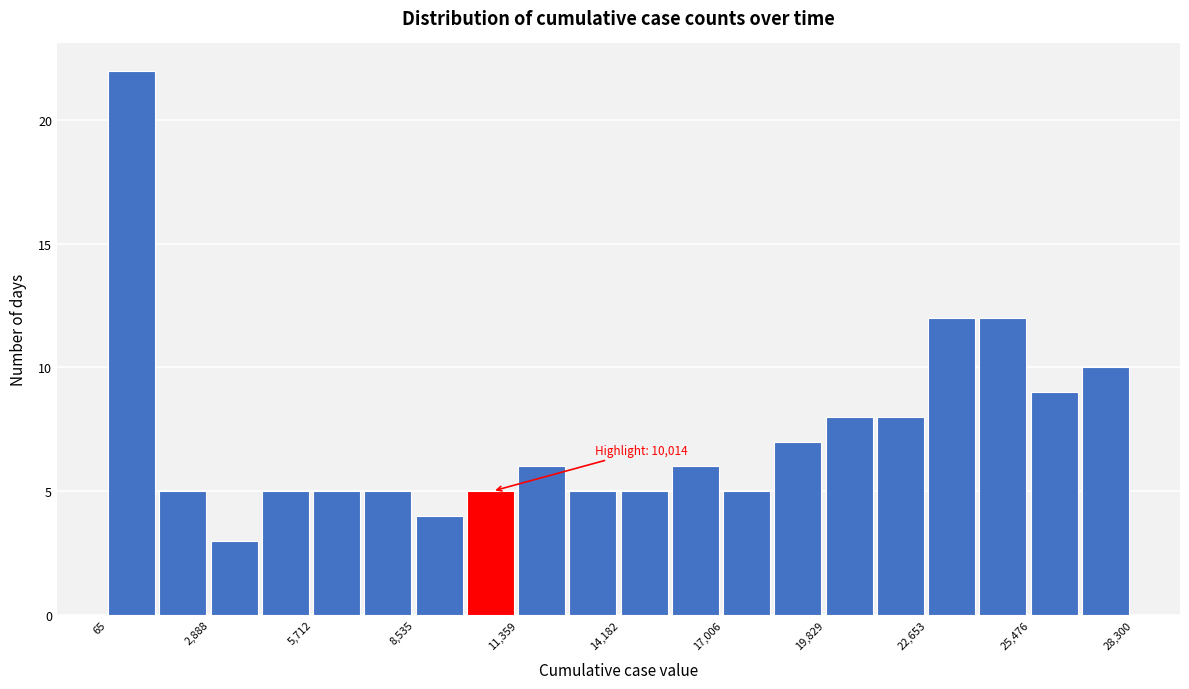

Read against the x-axis, roughly where is the centre of the tallest bar?

500